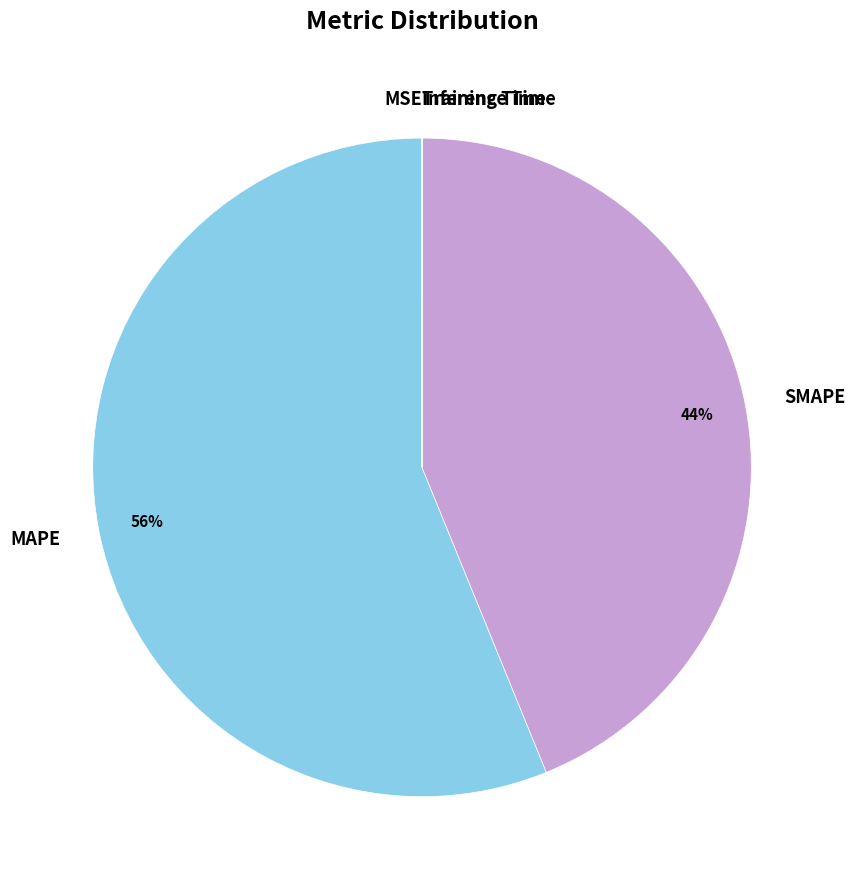

To the nearest percent, what is the difference between the largest and smallest slice percentages?

56%